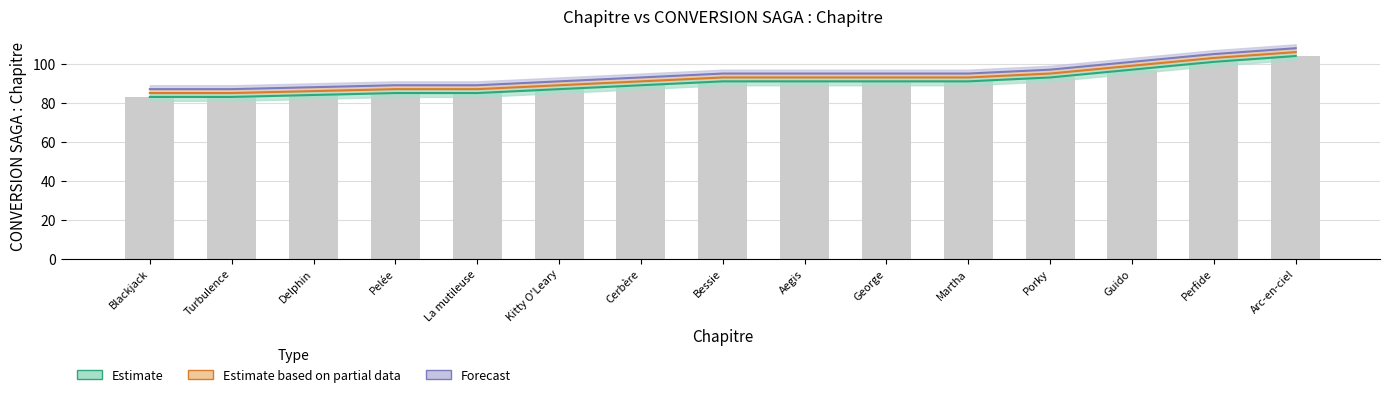

List the series in order of their peak value, lowest first.

Estimate, Estimate based on partial data, Forecast